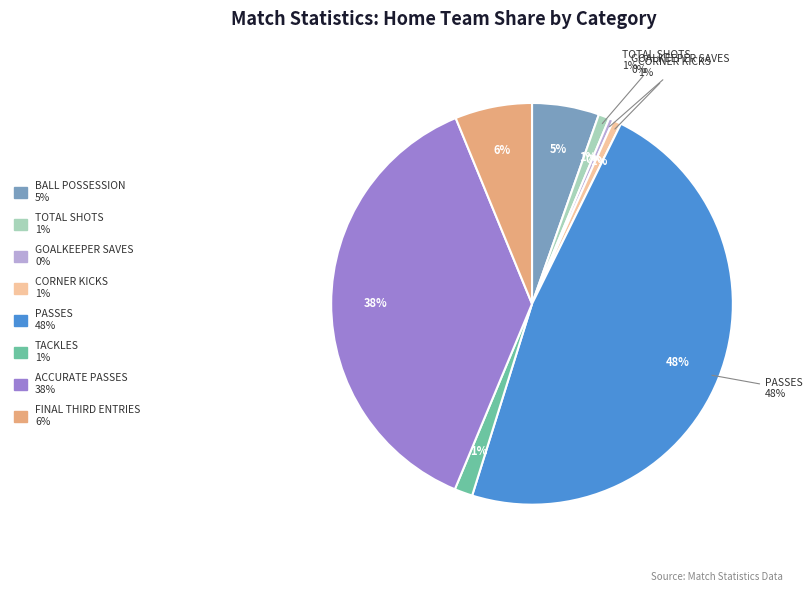

Is there any slice that represents more than half of the pie?

No